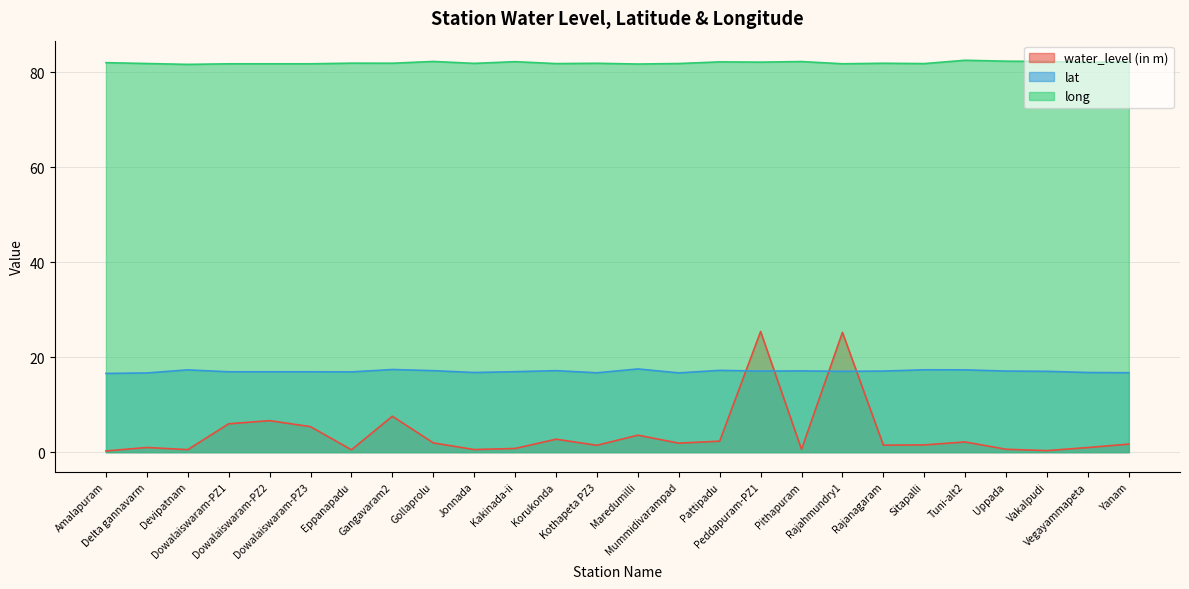

What is the label of the 11th point from the right?

Pattipadu